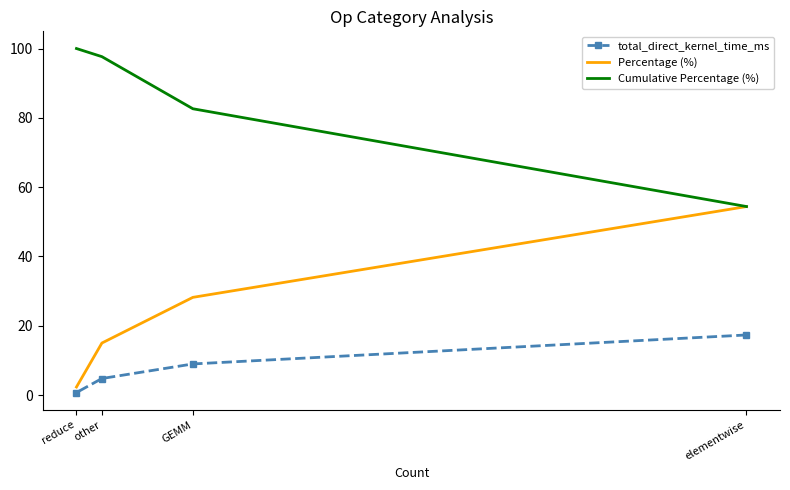

Which series has the largest total across all categories?

Cumulative Percentage (%)